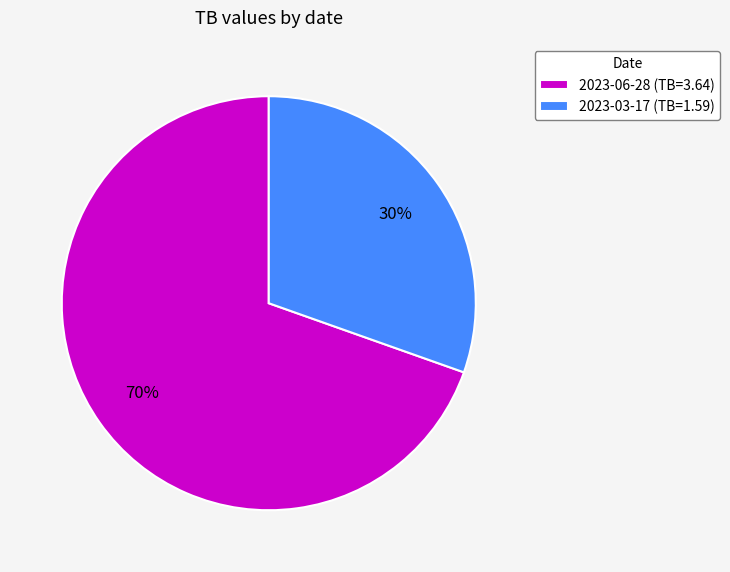

Which has a higher value, 2023-03-17 or 2023-06-28?

2023-06-28